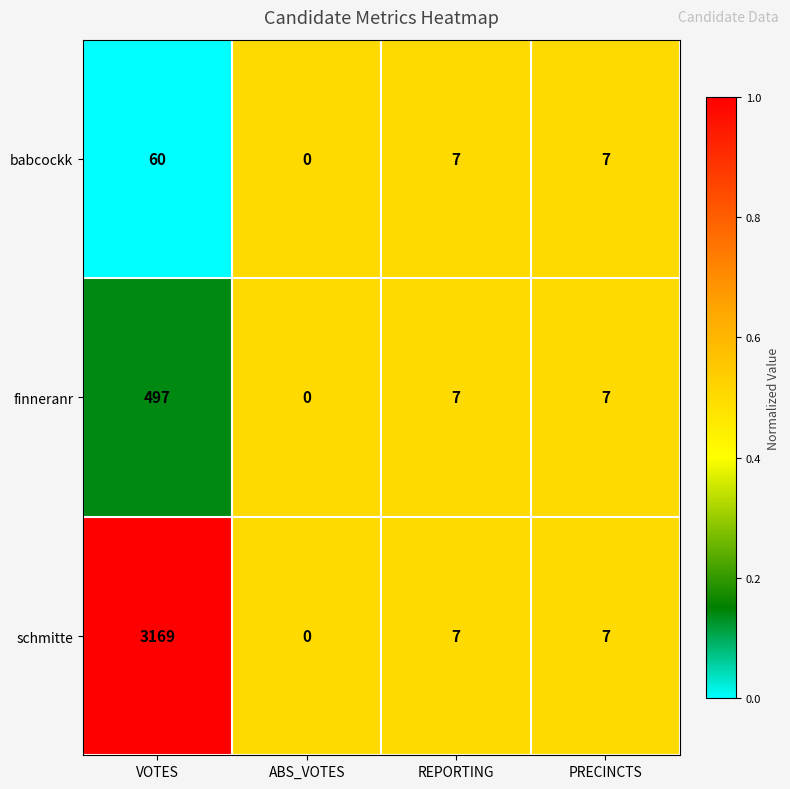

Reading left to right, transcribe all the data shown in this chart.

babcockk: 60	0	7	7
finneranr: 497	0	7	7
schmitte: 3169	0	7	7